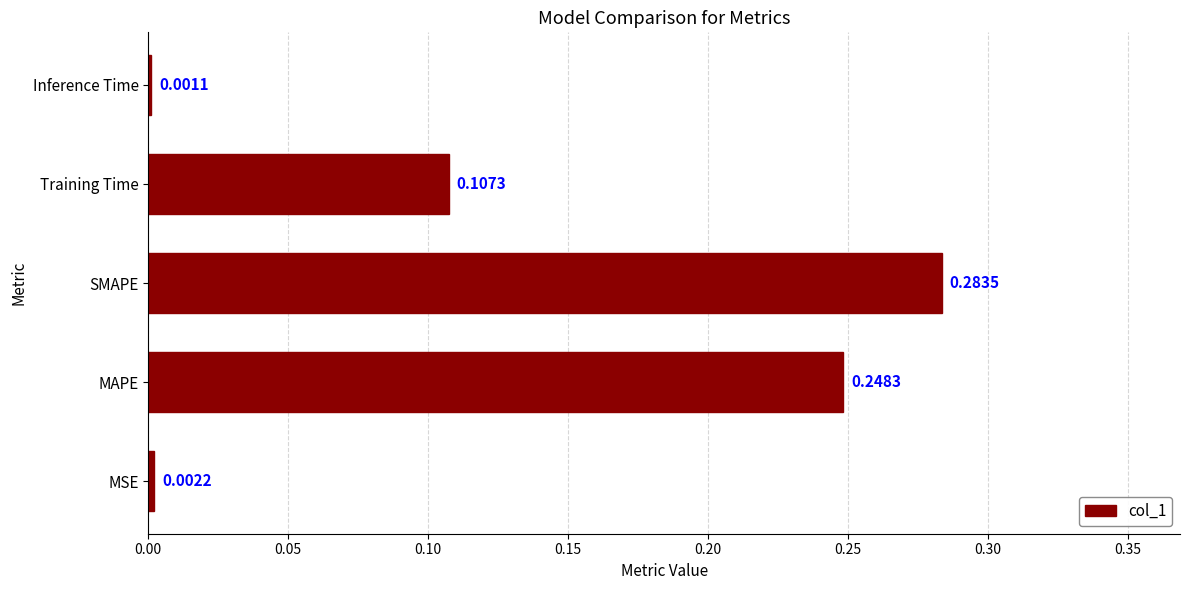

At which label is the value closest to 0?

Inference Time